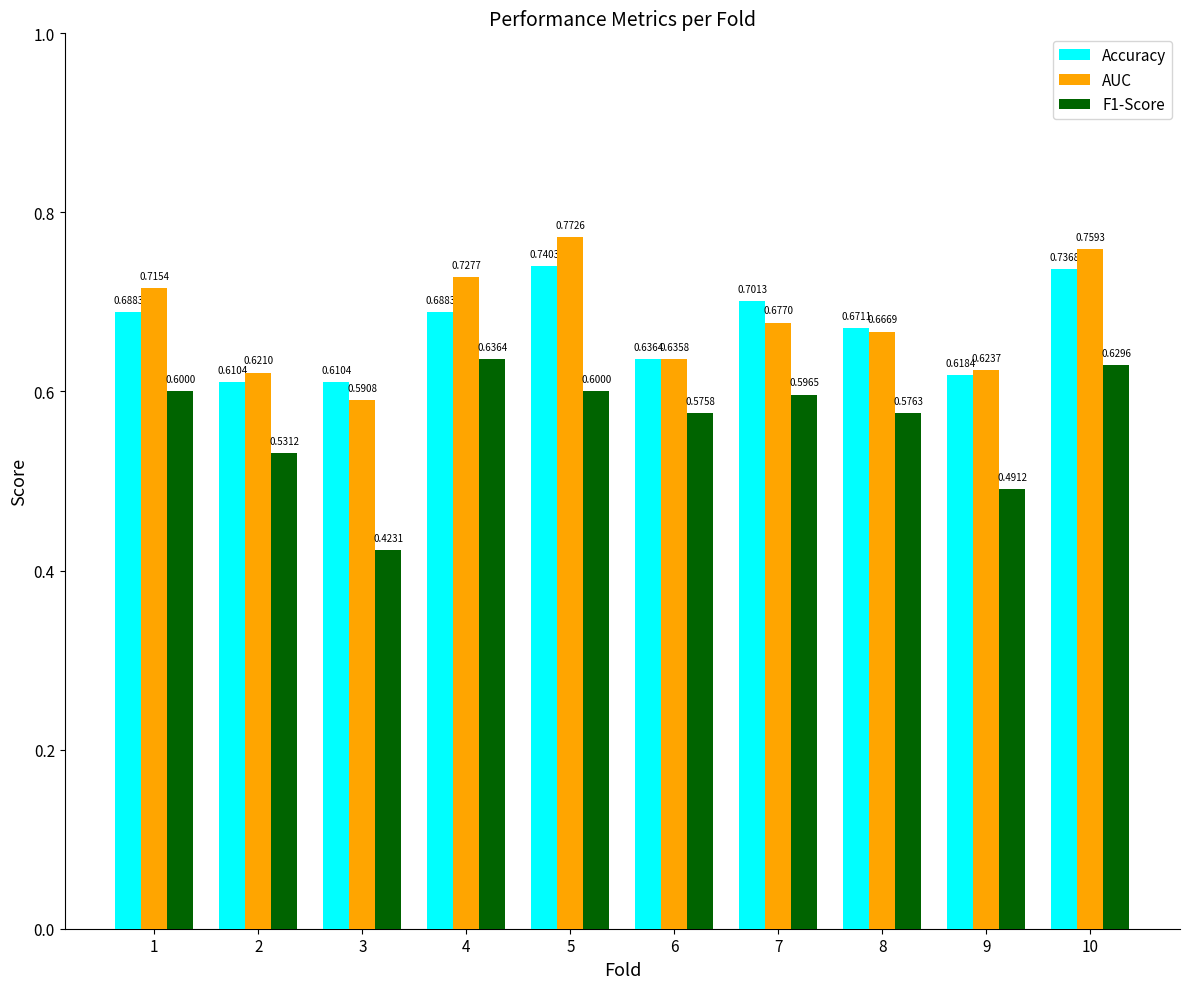

At which category is the sum across all series the highest?

10